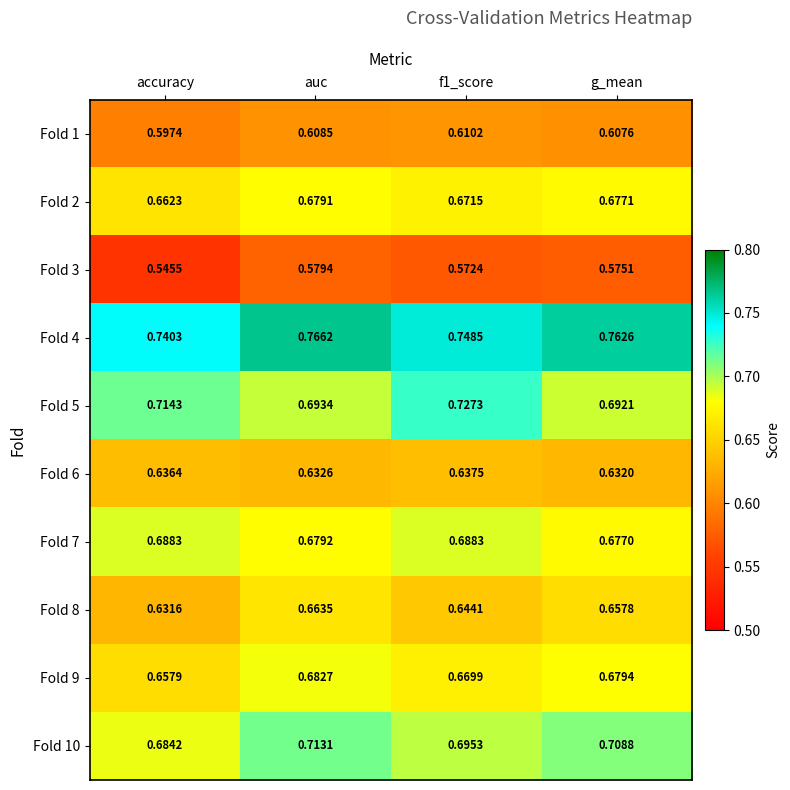

At which label does Fold 4 reach its minimum?

accuracy